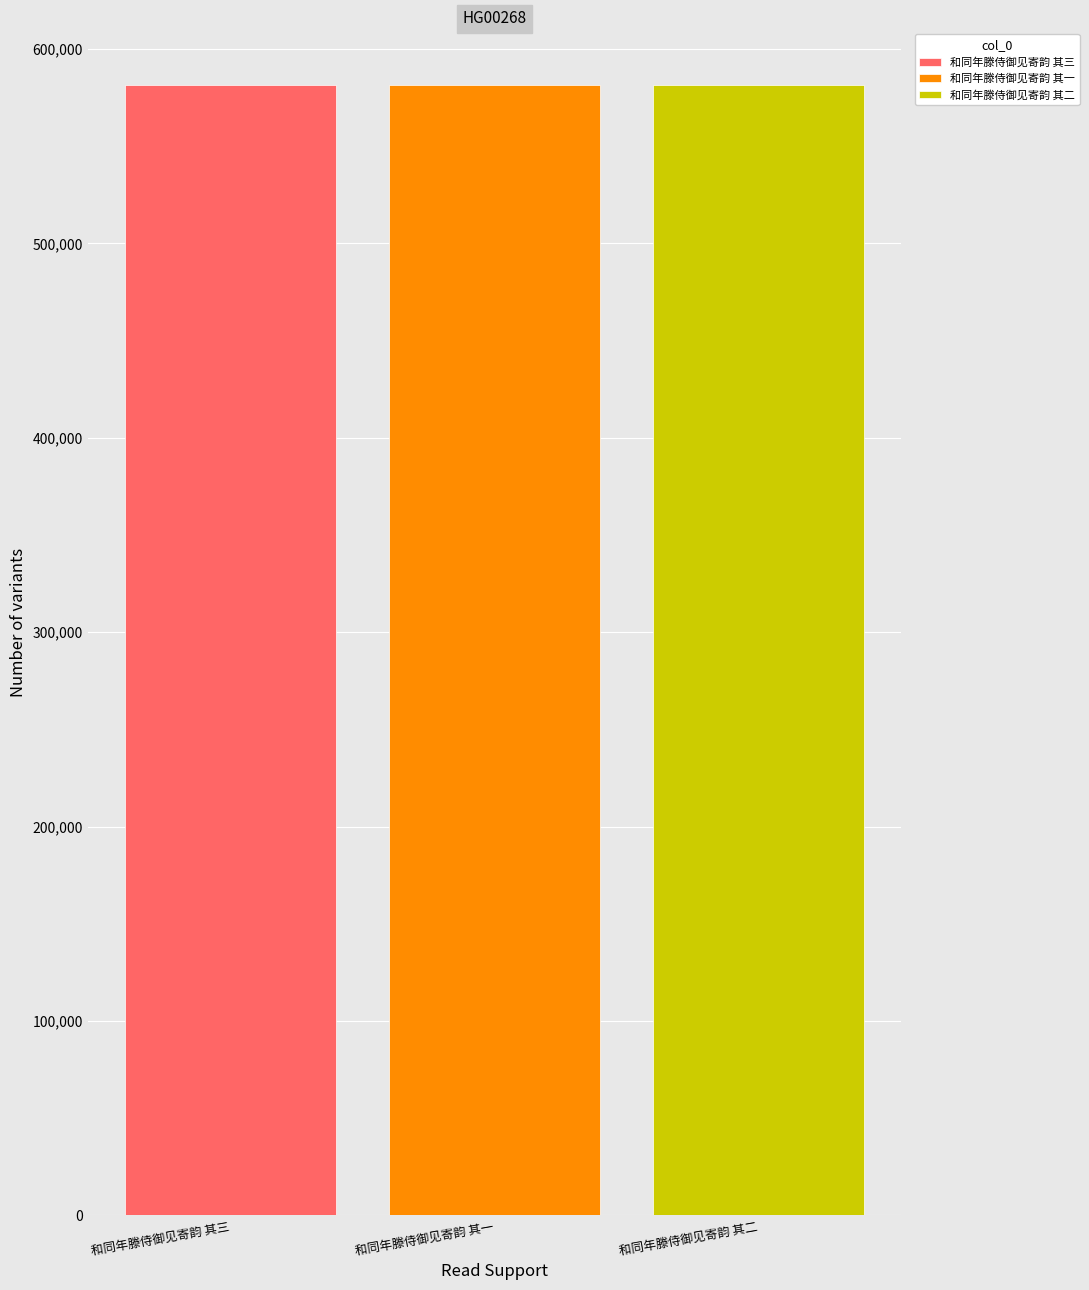

Read the 和同年滕侍御见寄韵 其二 value at 和同年滕侍御见寄韵 其一.

581444